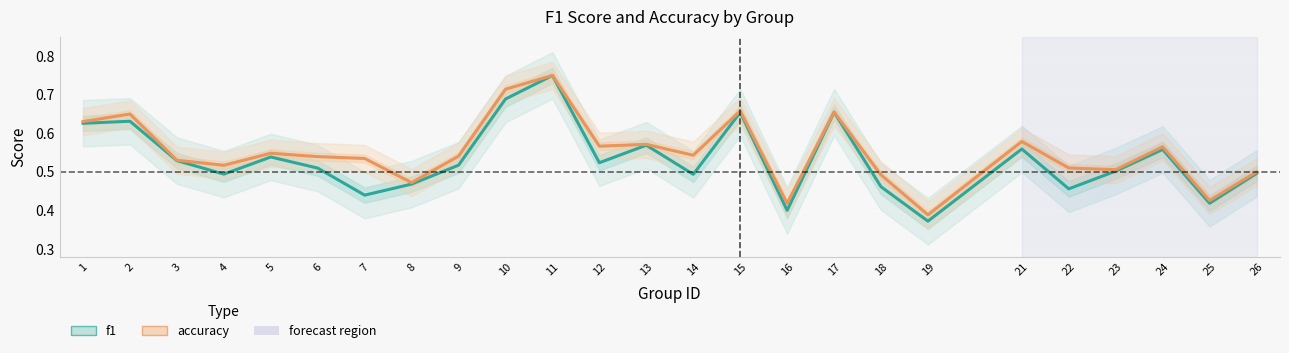

Rank the categories by accuracy value from lowest to highest.

19, 16, 25, 8, 18, 26, 23, 22, 4, 3, 7, 6, 9, 14, 5, 24, 12, 13, 21, 1, 2, 17, 15, 10, 11